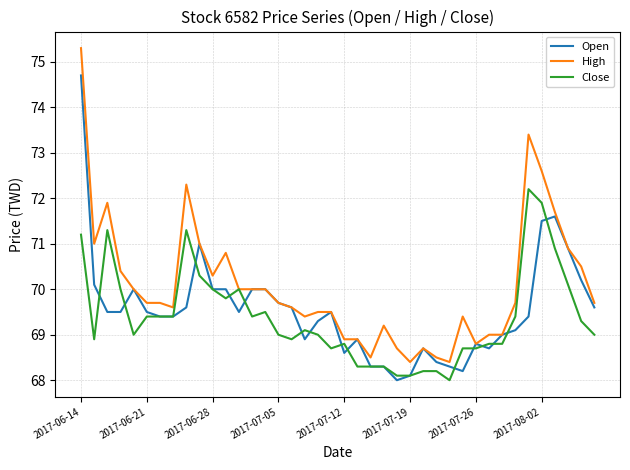

What is the smallest value displayed?

68.0